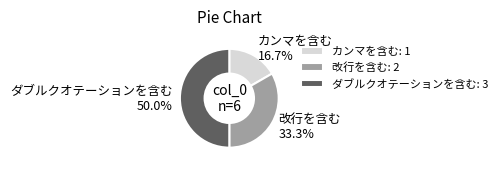

Between ダブルクオテーションを含む and 改行を含む, which is larger?

ダブルクオテーションを含む